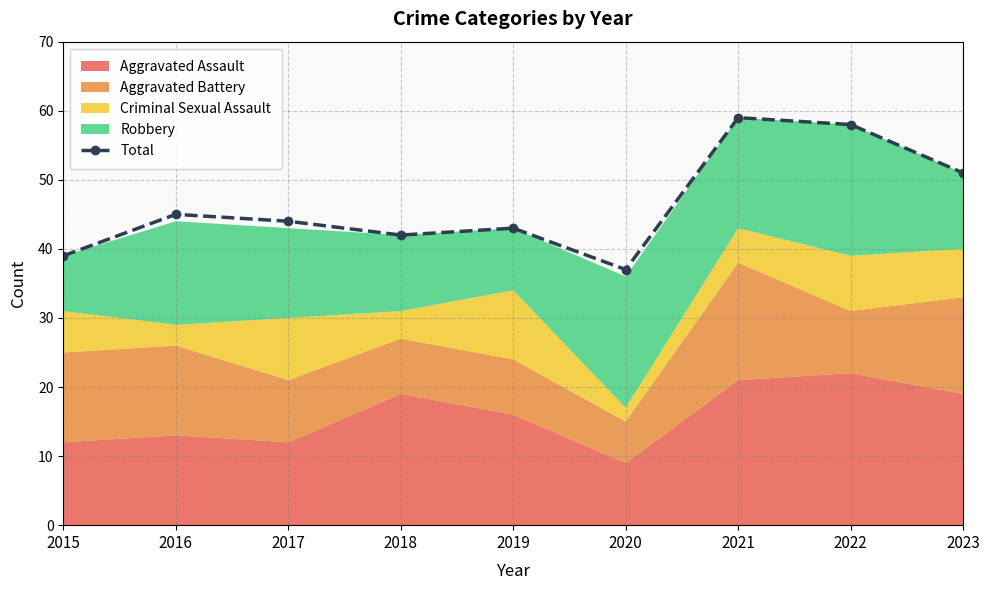

How many interior local peaks (higher than both neighbors) does the data have?

3